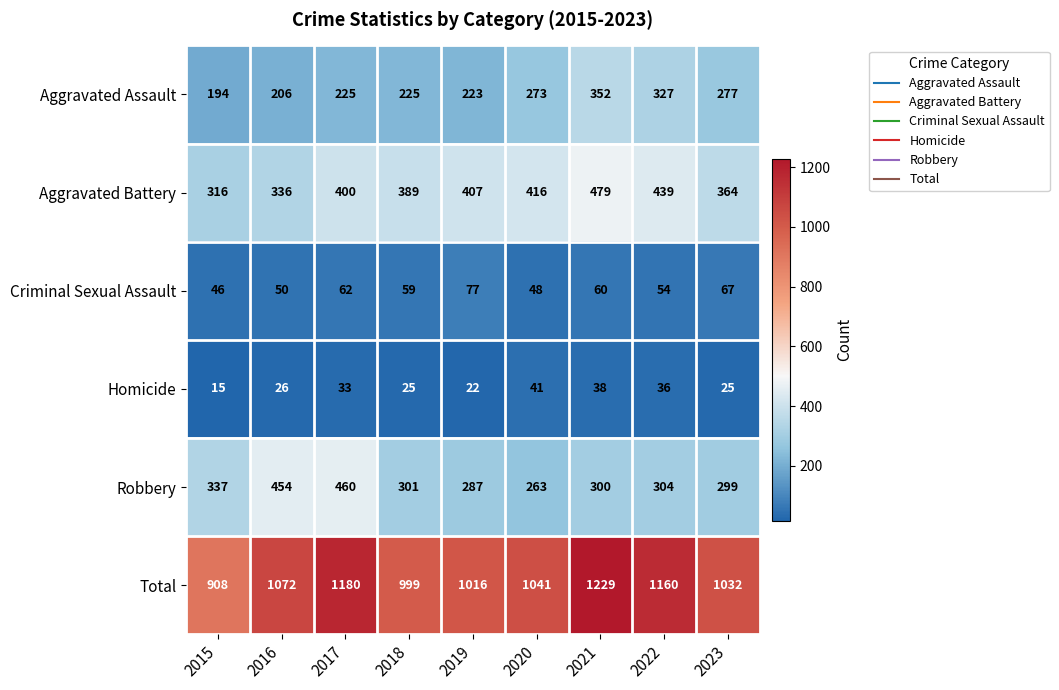

At which label is Homicide closest to 28?

2016